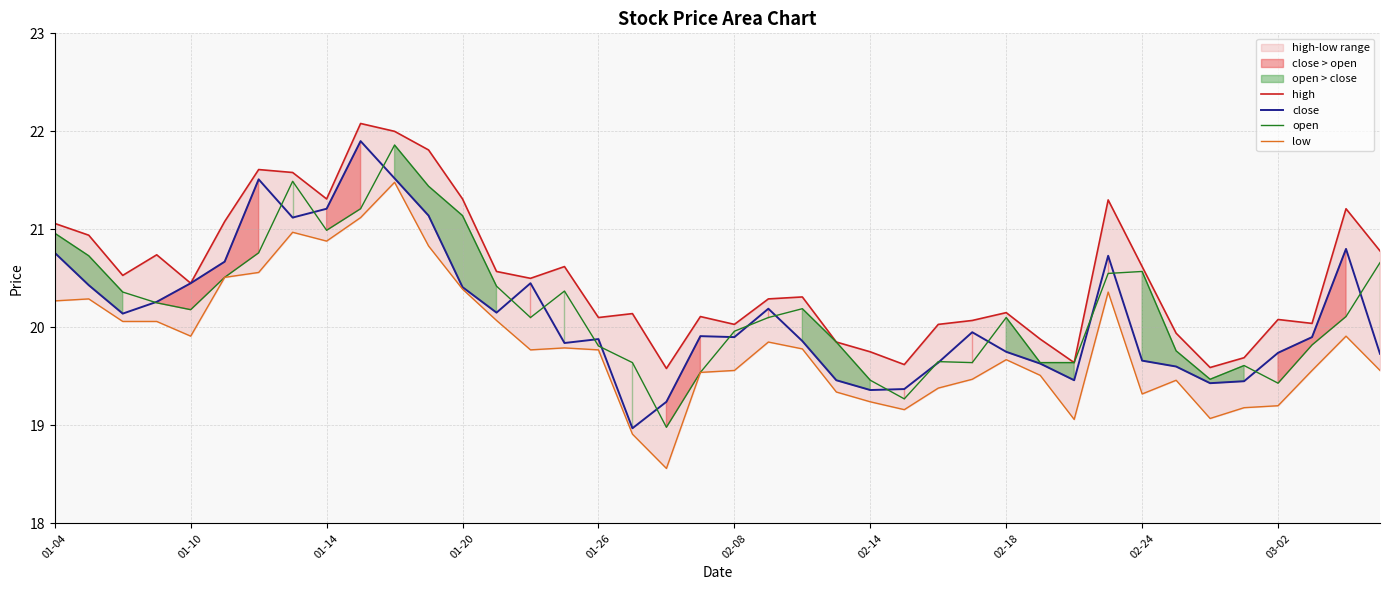

How many values in the low series exceed 19?

38